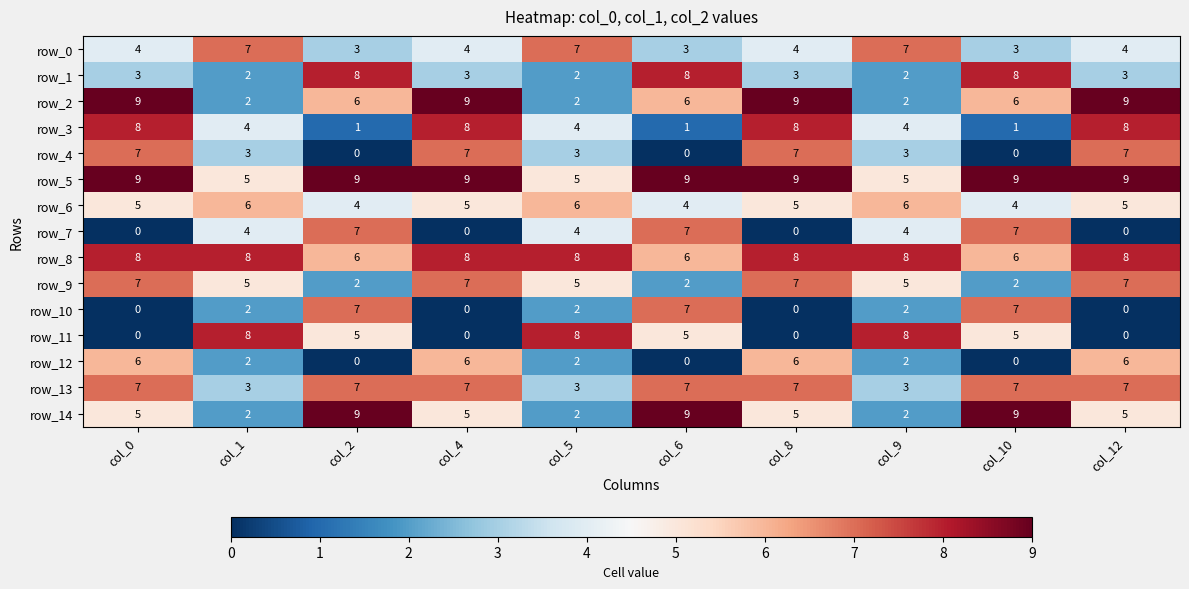

What is the sum of all row_2 values?

60